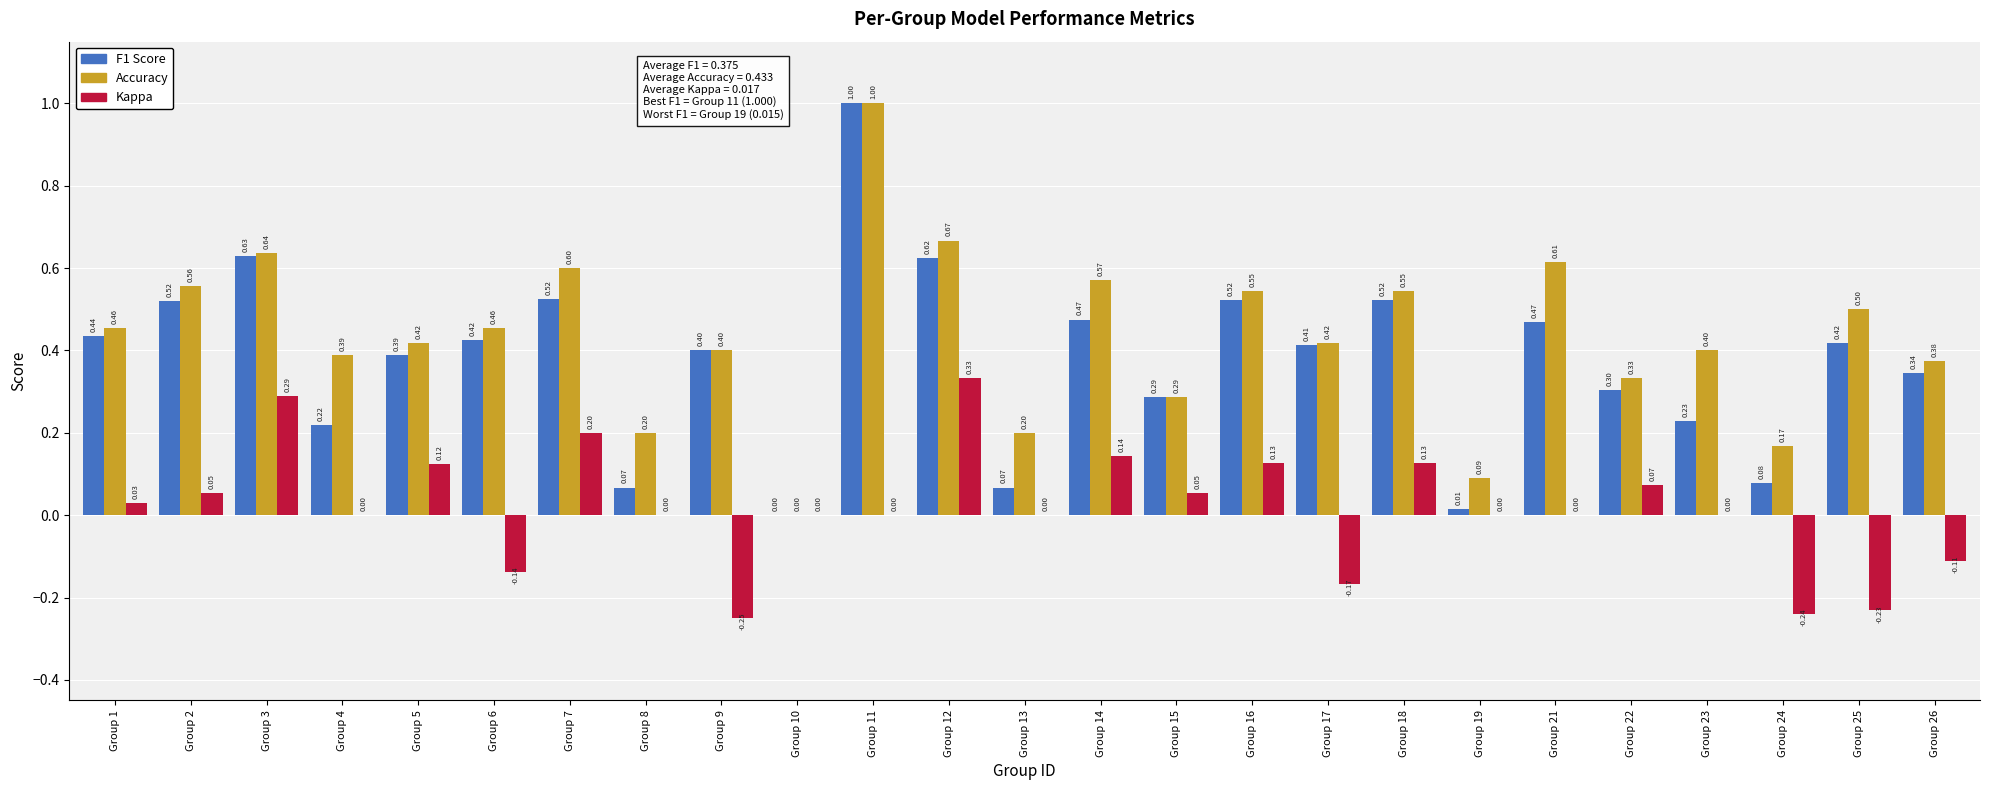

What is the maximum value shown in the chart?

1.0